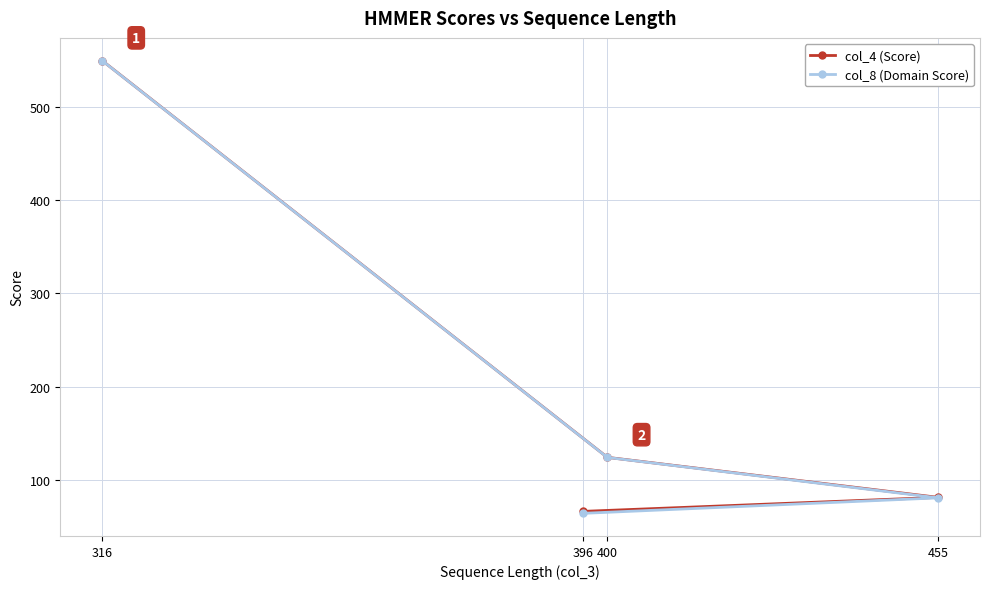

At which label is col_4 (Score) closest to 308?

400